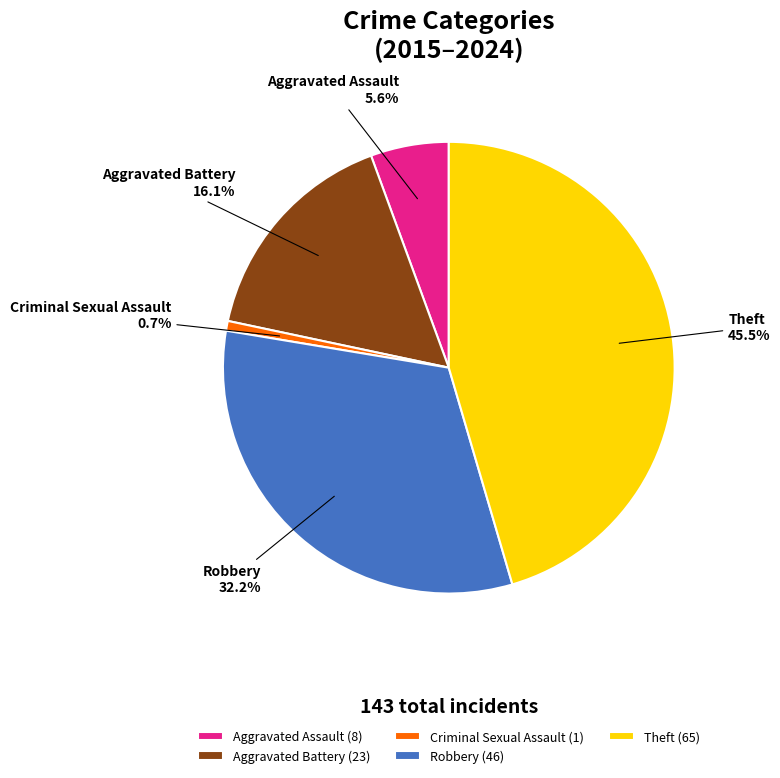

To the nearest percent, what percentage of the pie is Robbery?

32%